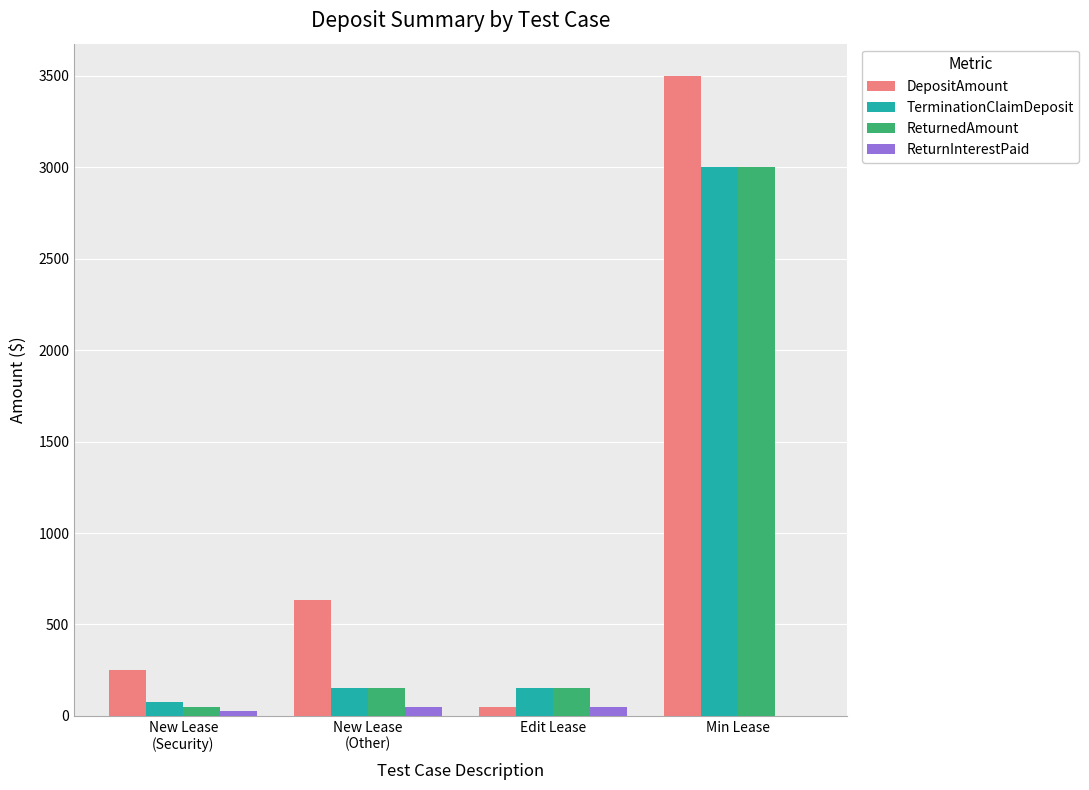

The TerminationClaimDeposit series shows 3000.0 at Min Lease. True or false?

True